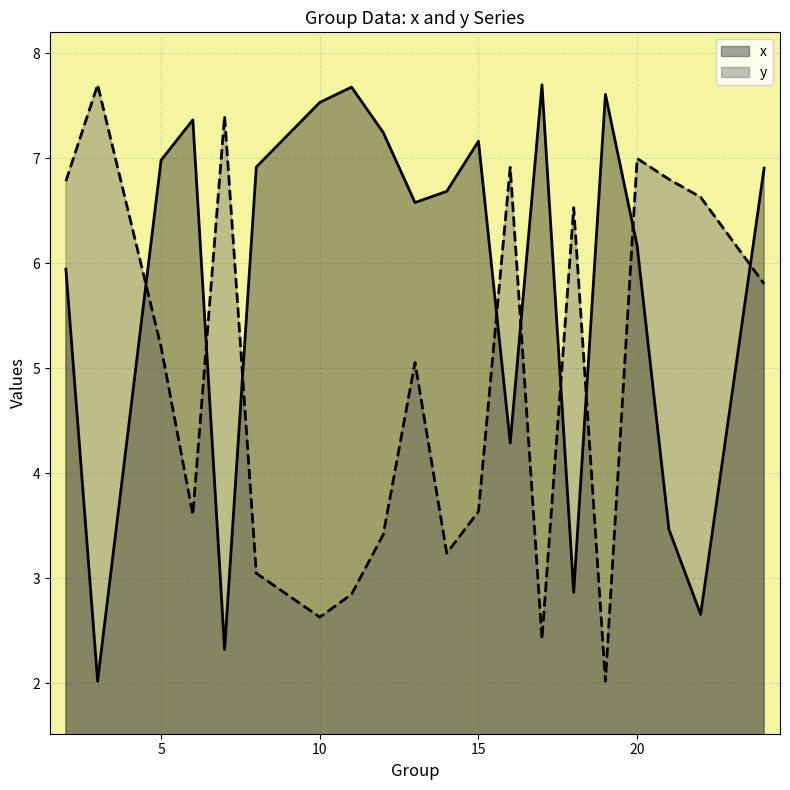

Where do y and x first cross each other?

3 and 5